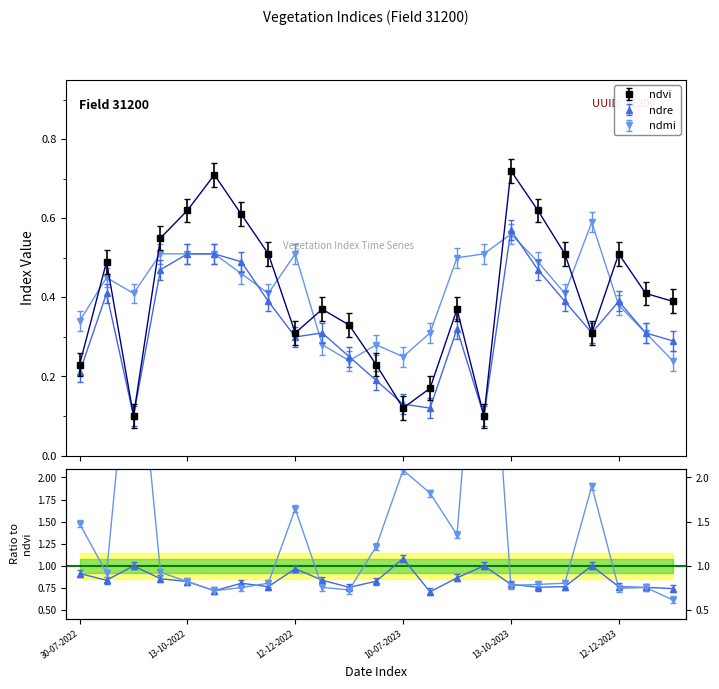

What is the difference between the maximum and minimum values in the ndmi series?

0.3